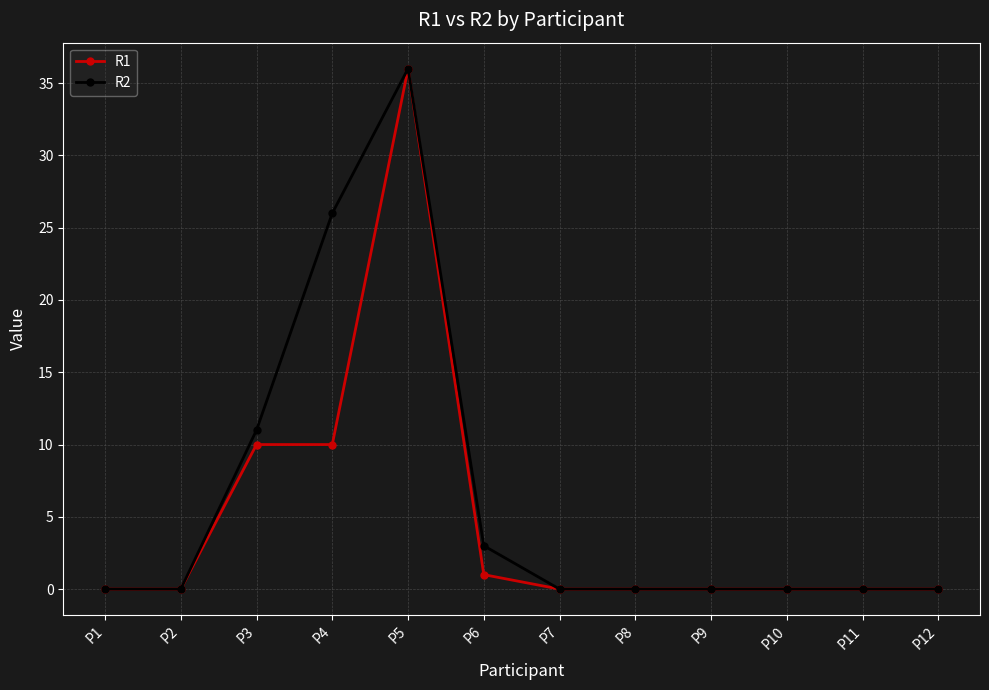

What is the difference between the second highest and minimum values in the R2 series?

26